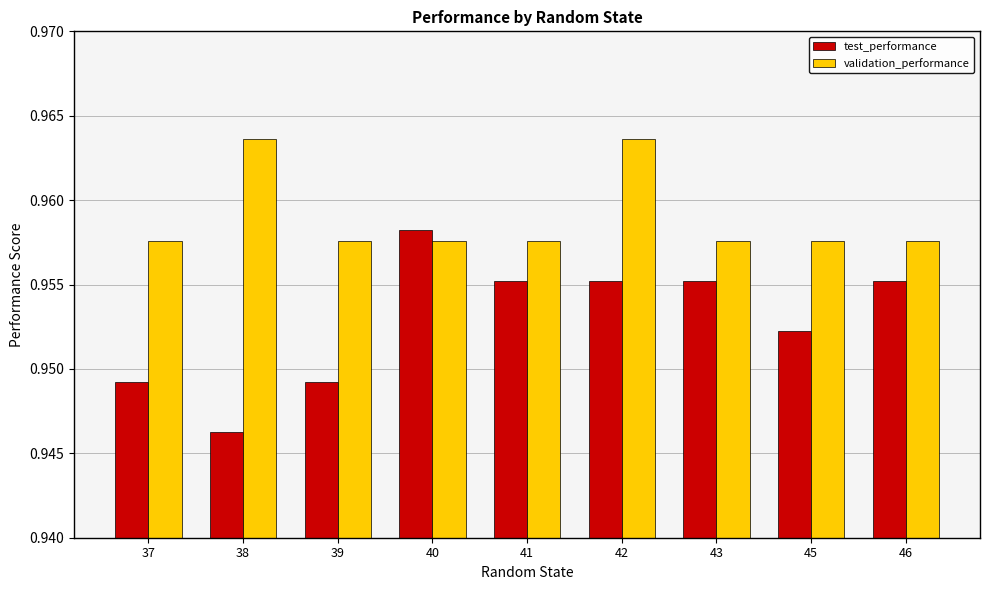

Which category has the highest value in the test_performance series?

40